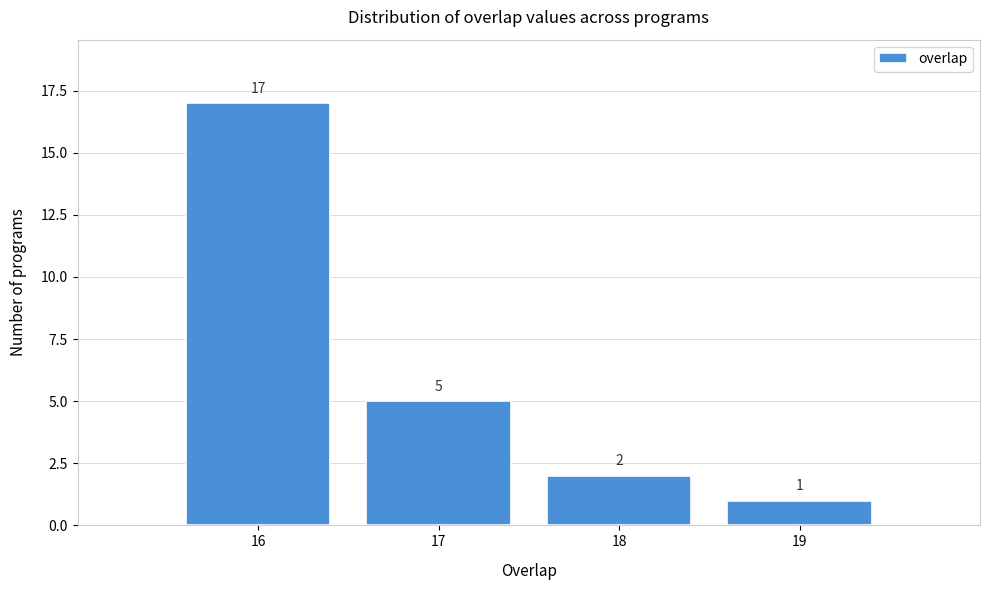

Over which range of the x-axis is the bar tallest?

15.5 to 16.5